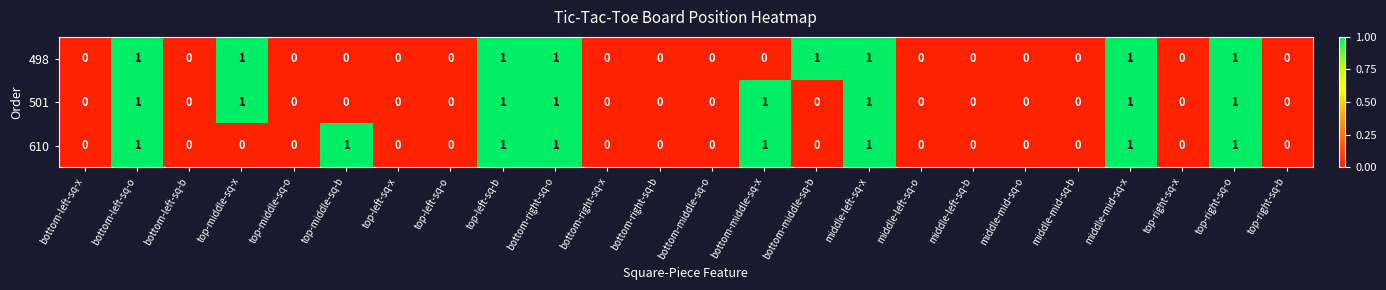

Between bottom-left-sq-b and top-middle-sq-b, which series saw the biggest shift?

610